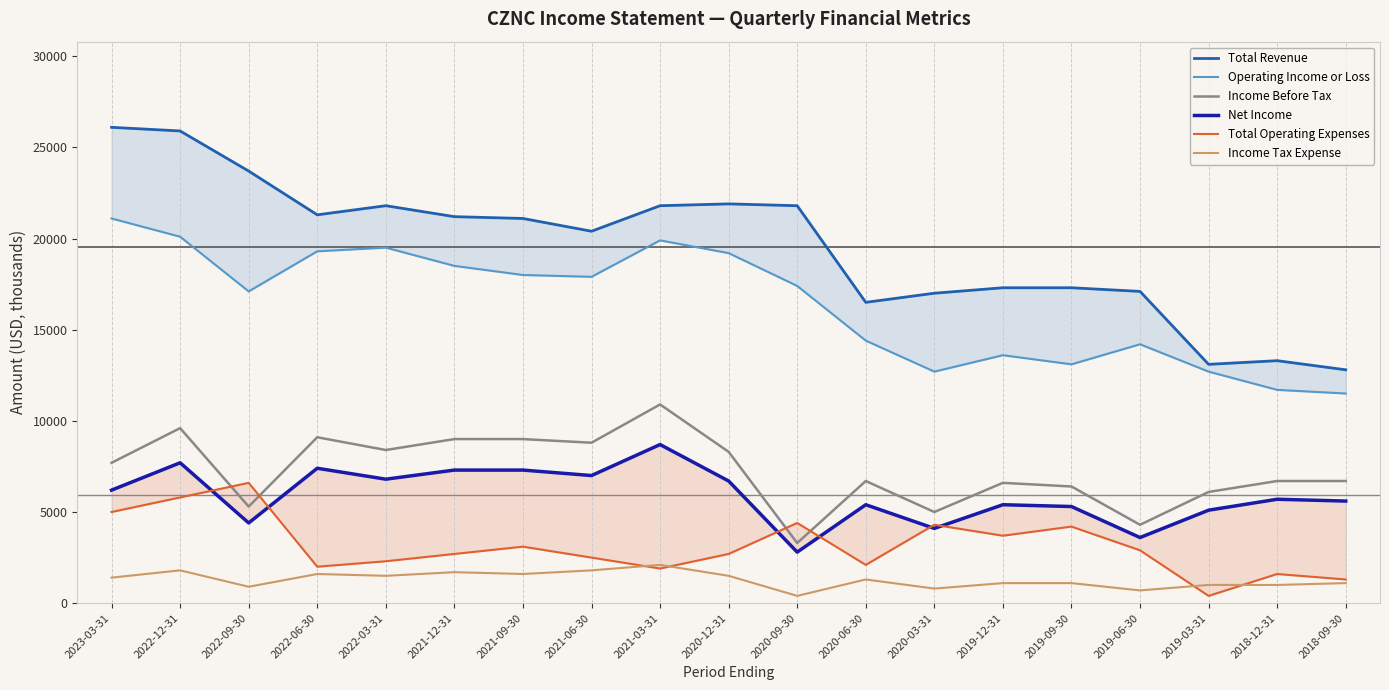

What is the difference between the highest and lowest values at 2018-09-30?

11700